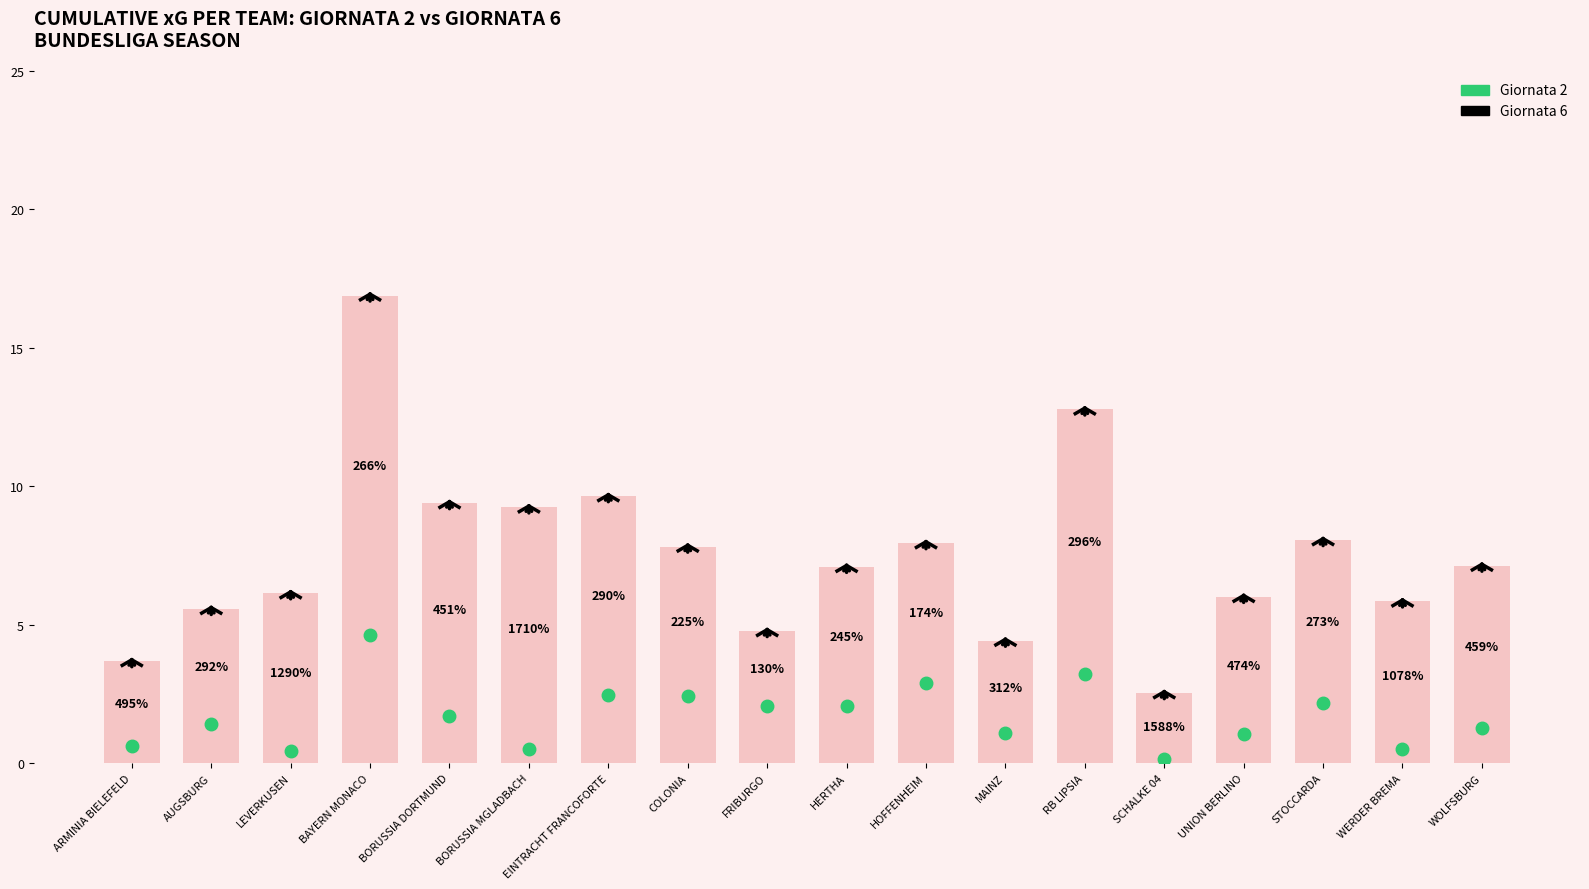

Rank the categories by value from lowest to highest.

SCHALKE 04, ARMINIA BIELEFELD, MAINZ, FRIBURGO, AUGSBURG, WERDER BREMA, UNION BERLINO, LEVERKUSEN, HERTHA, WOLFSBURG, COLONIA, HOFFENHEIM, STOCCARDA, BORUSSIA MGLADBACH, BORUSSIA DORTMUND, EINTRACHT FRANCOFORTE, RB LIPSIA, BAYERN MONACO